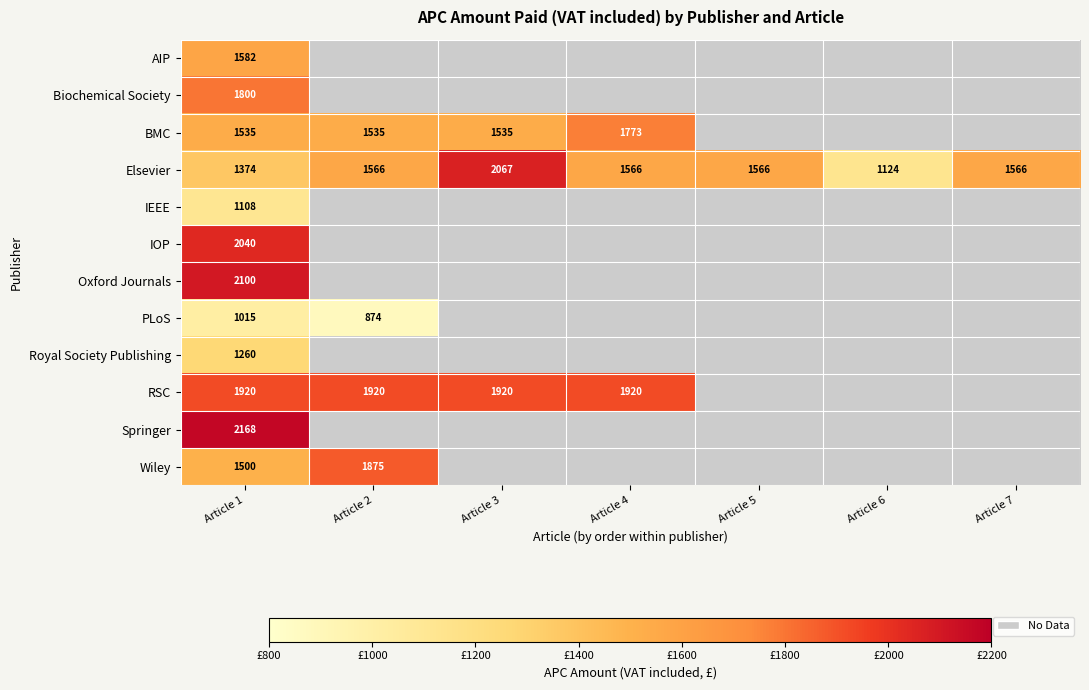

Count the Elsevier values in the range 1374 to 1566.

5